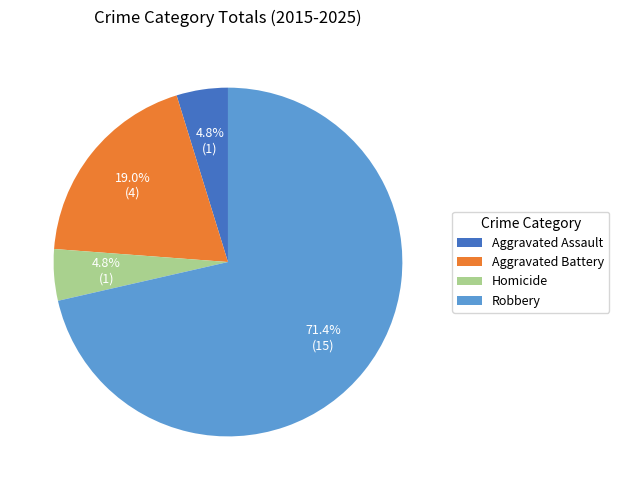

Which has a higher value, Homicide or Robbery?

Robbery